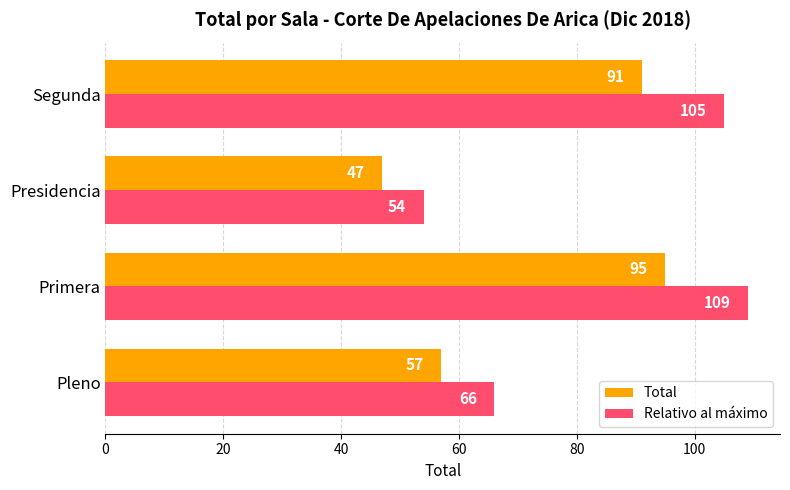

Where is Total nearest to the value 71?

Pleno